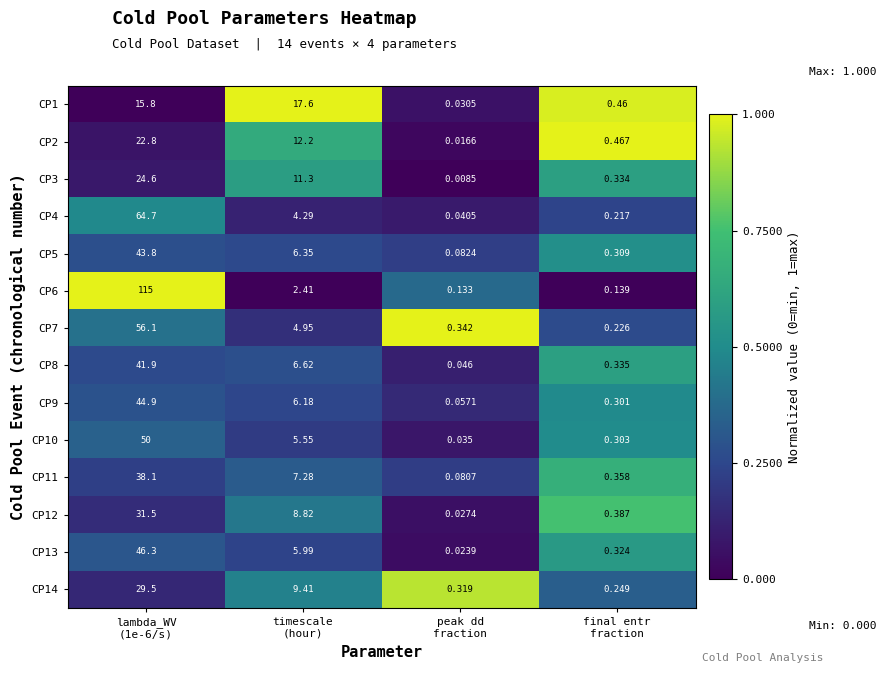

Which category has the lowest value across all series?

peak dd
fraction